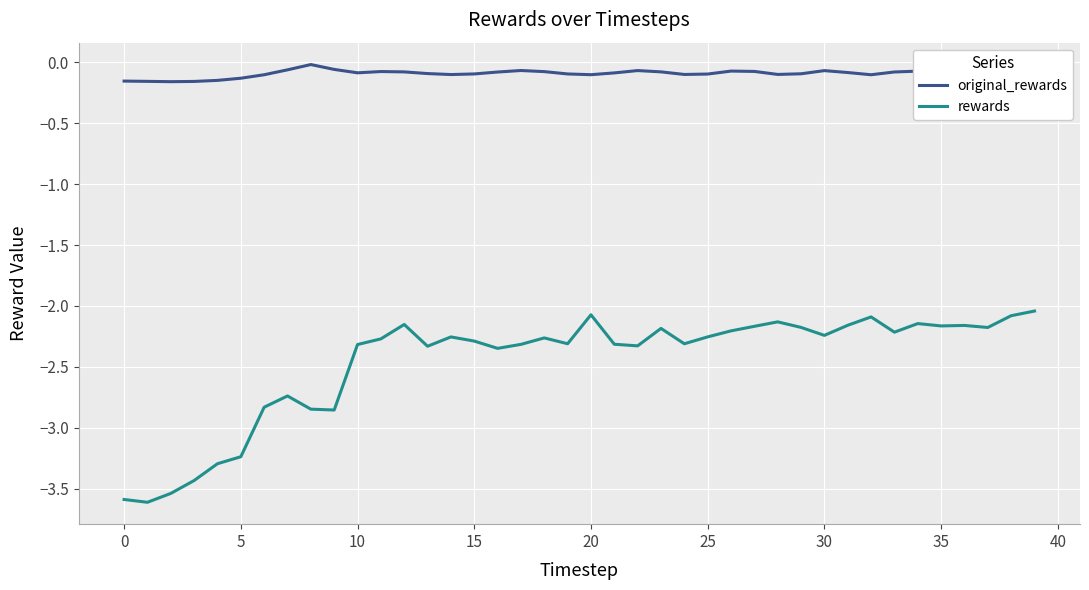

Which series has the widest spread of values?

rewards